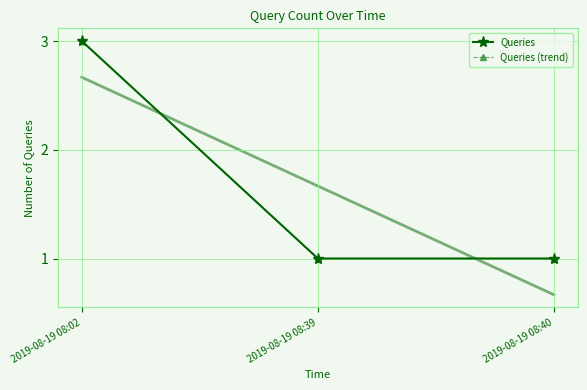

At how many categories does at least one series exceed 2?

1